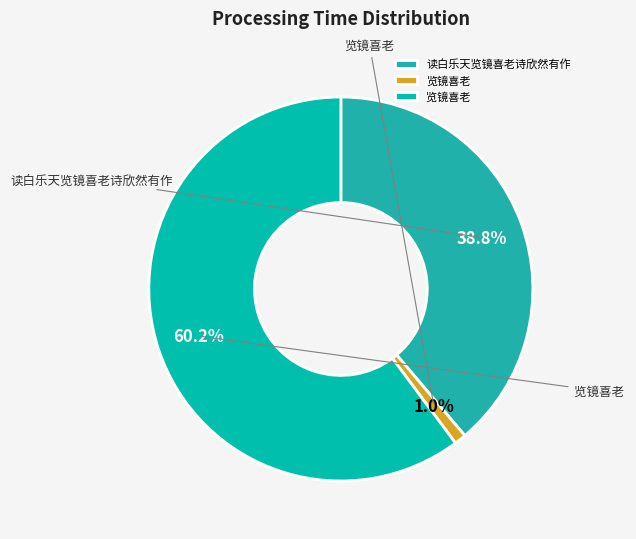

How many slices are in this pie chart?

3